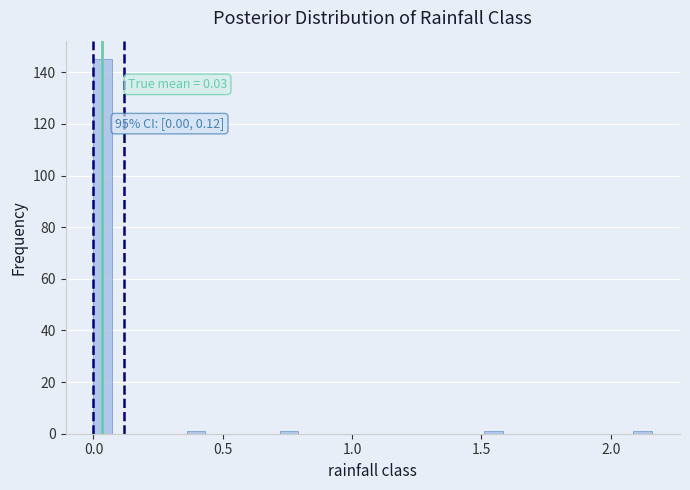

Around what value on the x-axis is the tallest bar? Give the approximate position of its centre, as read against the axis.

0.05